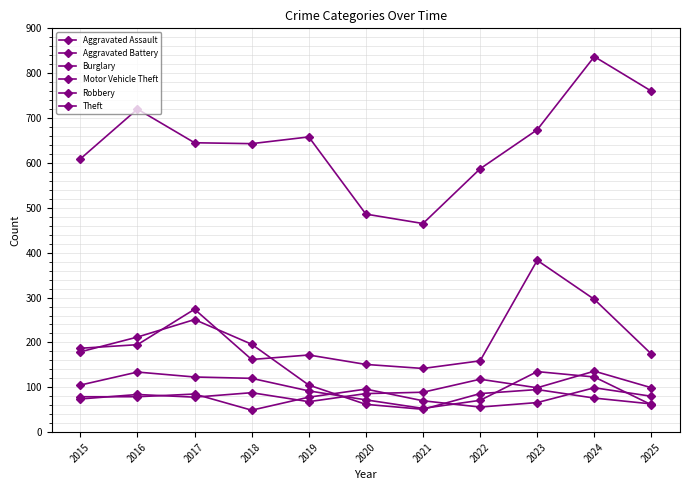

Is it true that Aggravated Assault equals 27 at 2017?

False